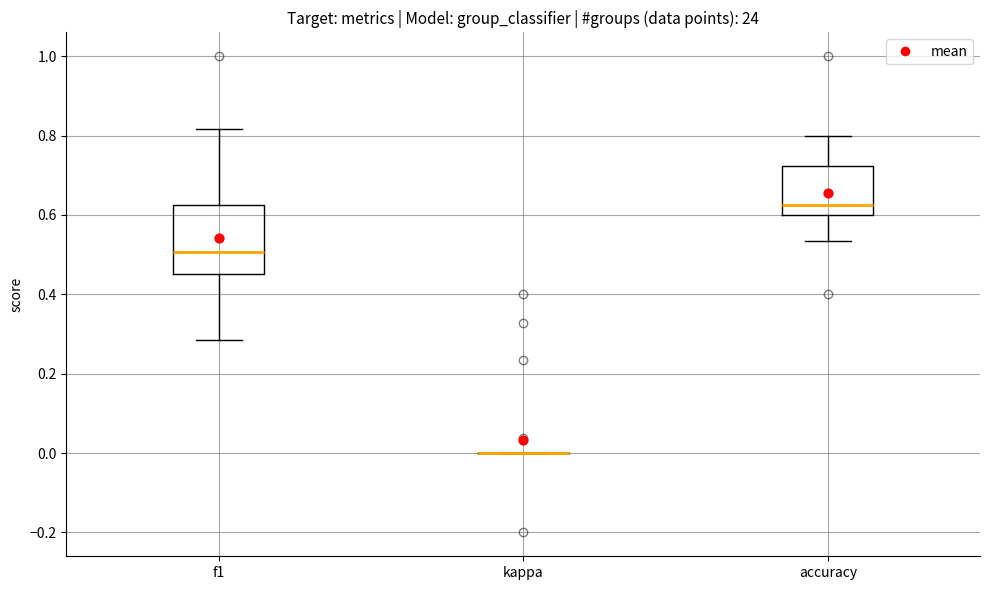

Where does the upper whisker of the box for f1 end on the y-axis? The values are not printed on the chart, so give them approximately, as read against the axis.

0.82